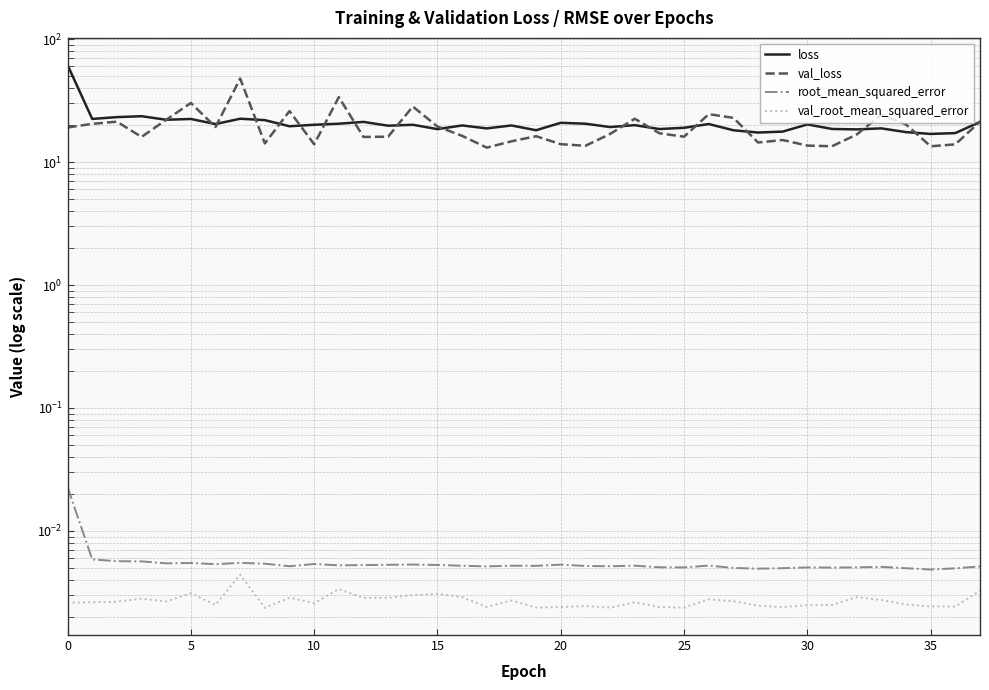

What is the total value across all series at 19?

34.4